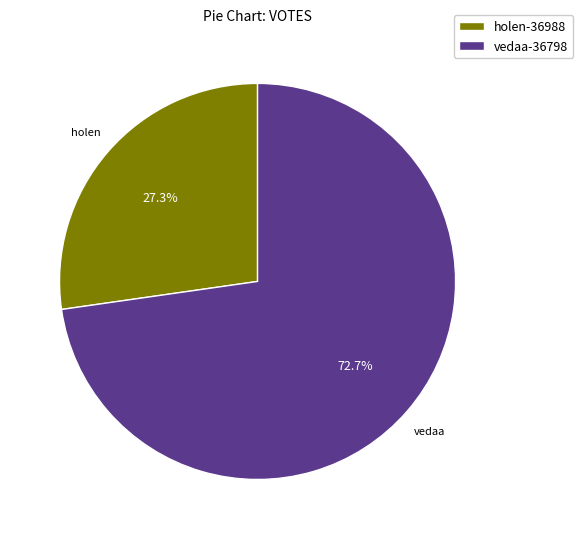

How many segments does this pie chart have?

2